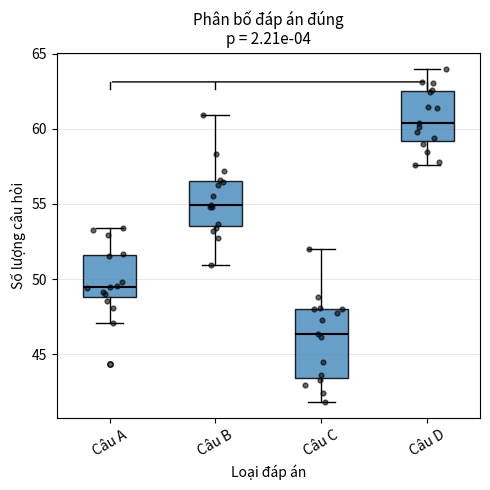

Reading left to right, read every box against the y-axis: the position of its median line, the range the box covers, and the ends of its whiskers. The values are not printed on the chart, so give them approximately, as read against the axis.

Câu A: median 49.5, box 49.0 to 51.5, whiskers 47.0 to 53.5
Câu B: median 55.0, box 53.5 to 56.5, whiskers 51.0 to 61.0
Câu C: median 46.5, box 43.5 to 48.0, whiskers 42.0 to 52.0
Câu D: median 60.5, box 59.0 to 62.5, whiskers 57.5 to 64.0